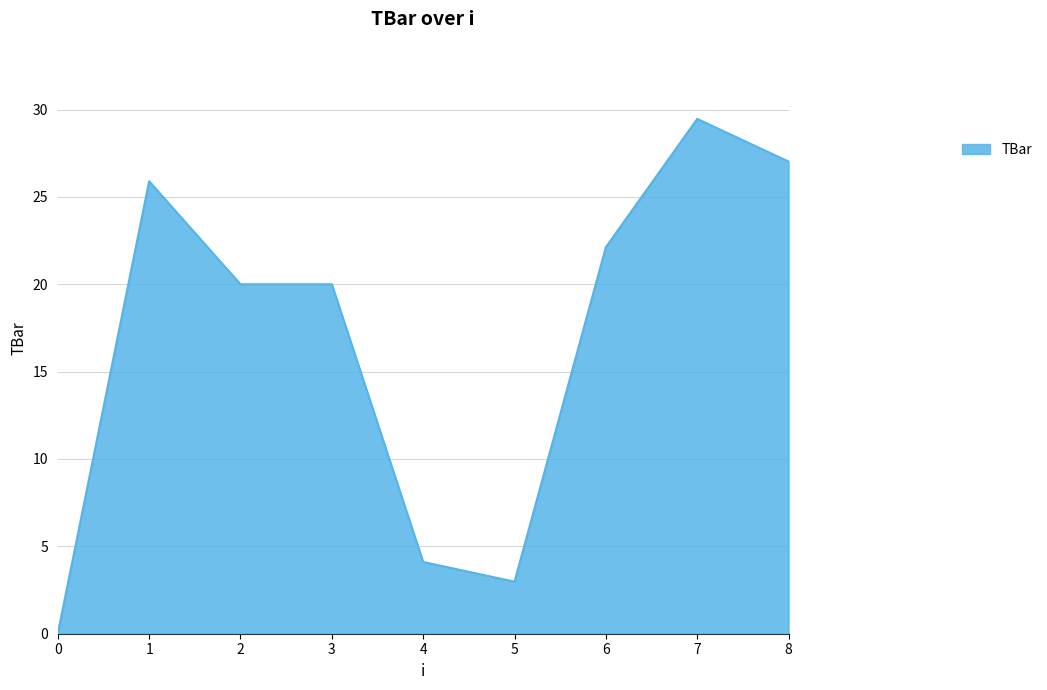

How many values are above zero?

8